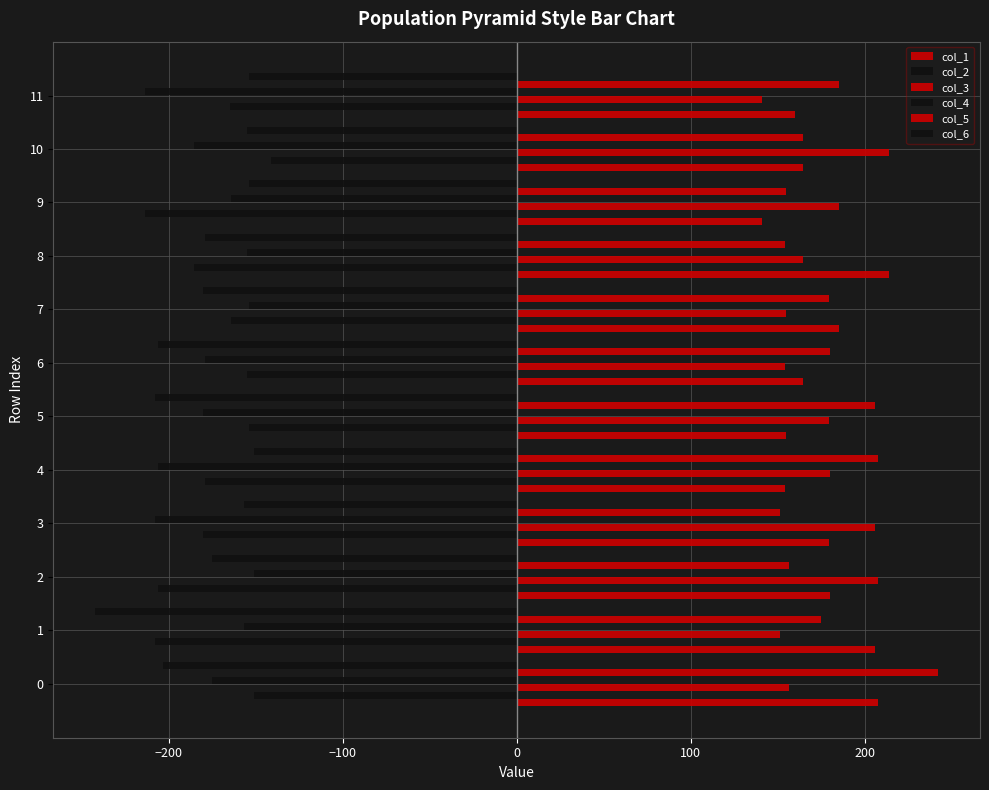

What is the sum of all col_4 values?

-2128.0